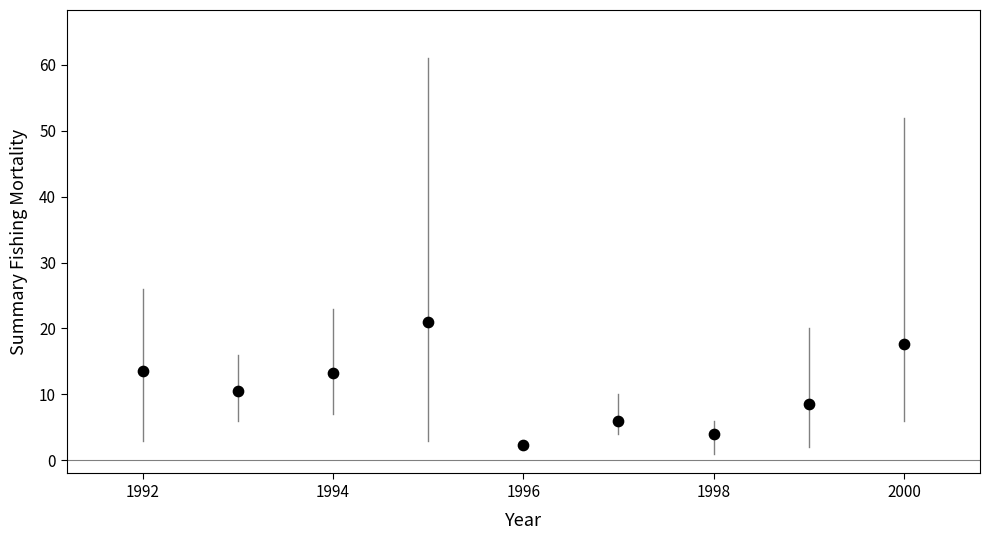

What is the average Y value?

10.7